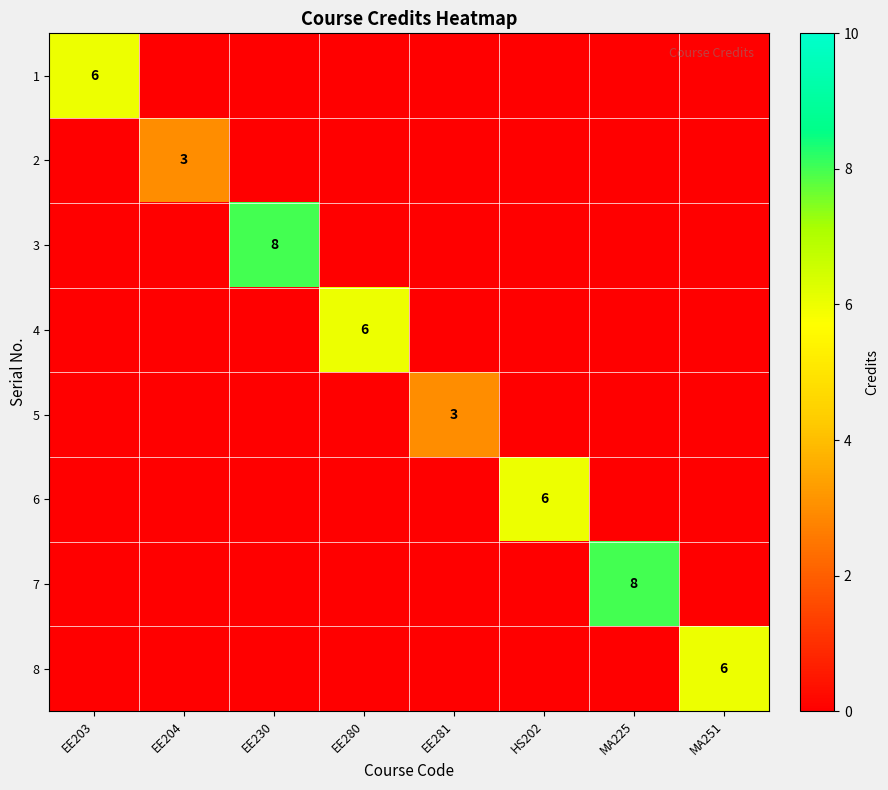

At how many categories does at least one series exceed 5?

6